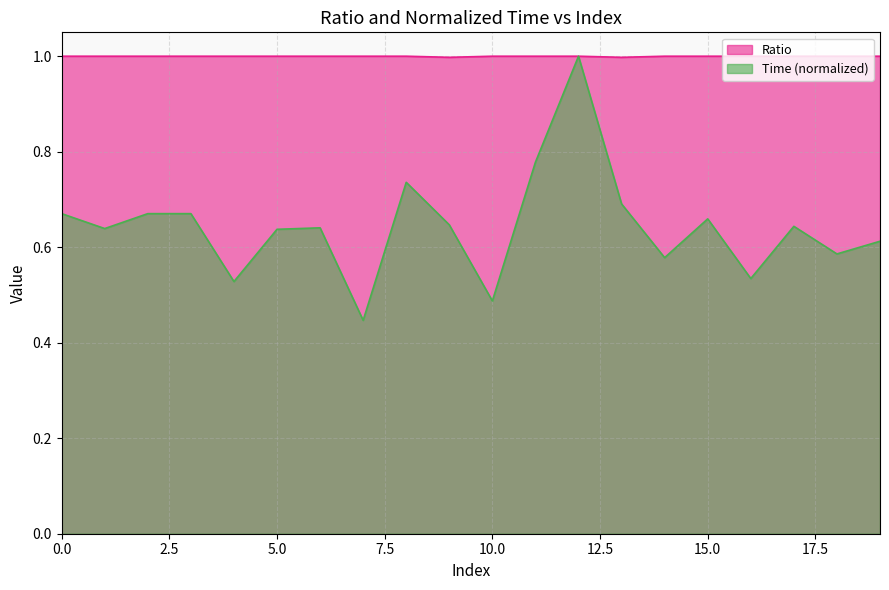

At which category is the sum across all series the highest?

12